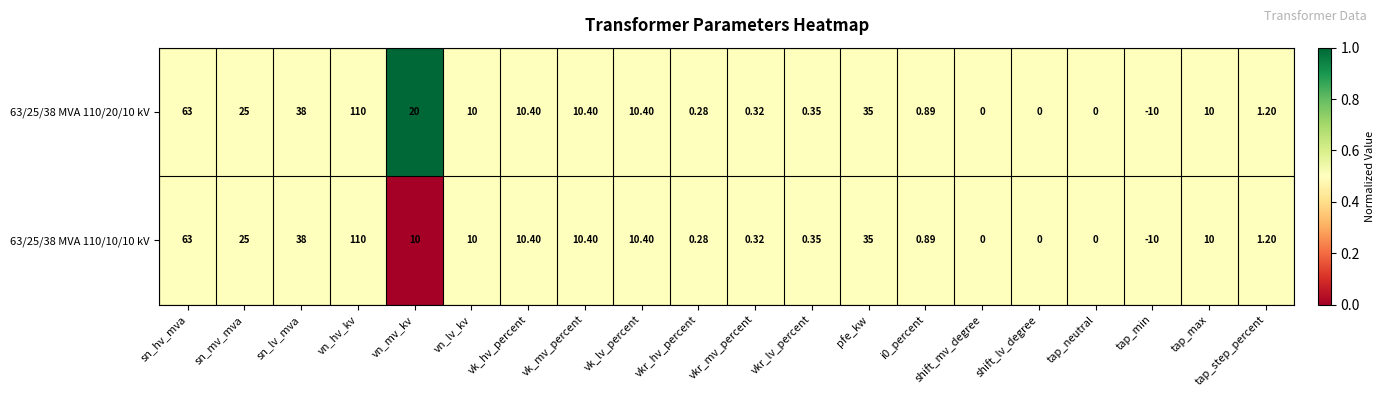

Which series has the largest total across all categories?

63/25/38 MVA 110/20/10 kV